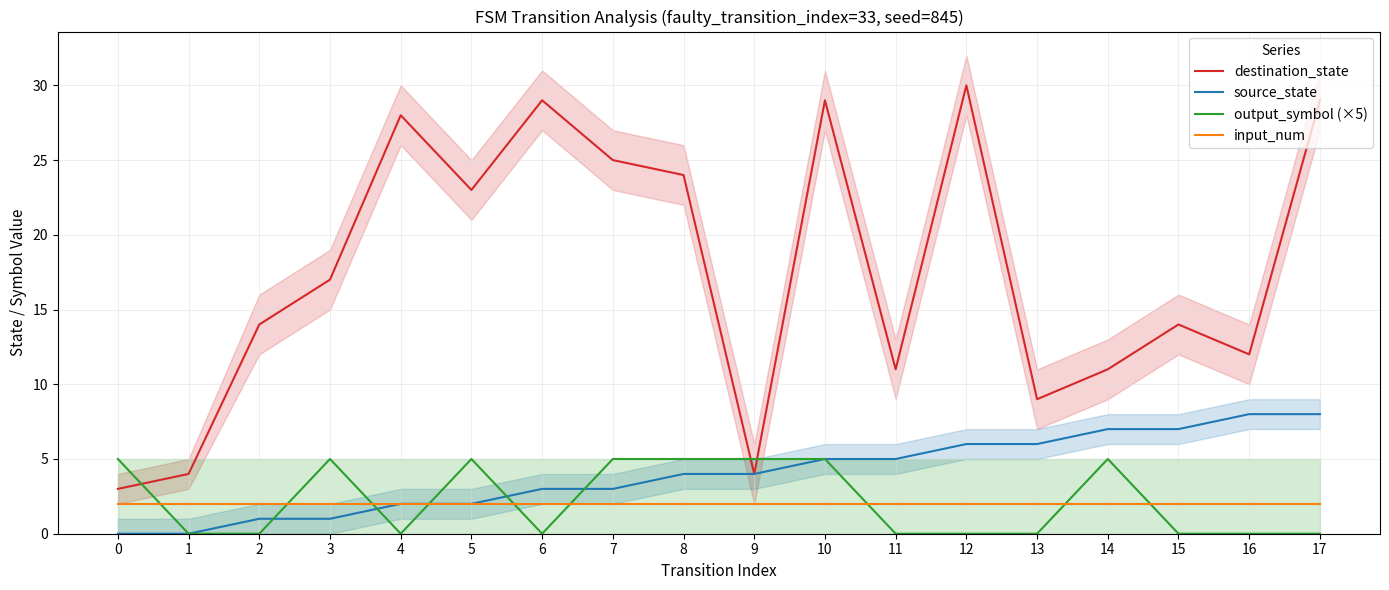

True or false: output_symbol (×5) and input_num intersect in this chart.

True